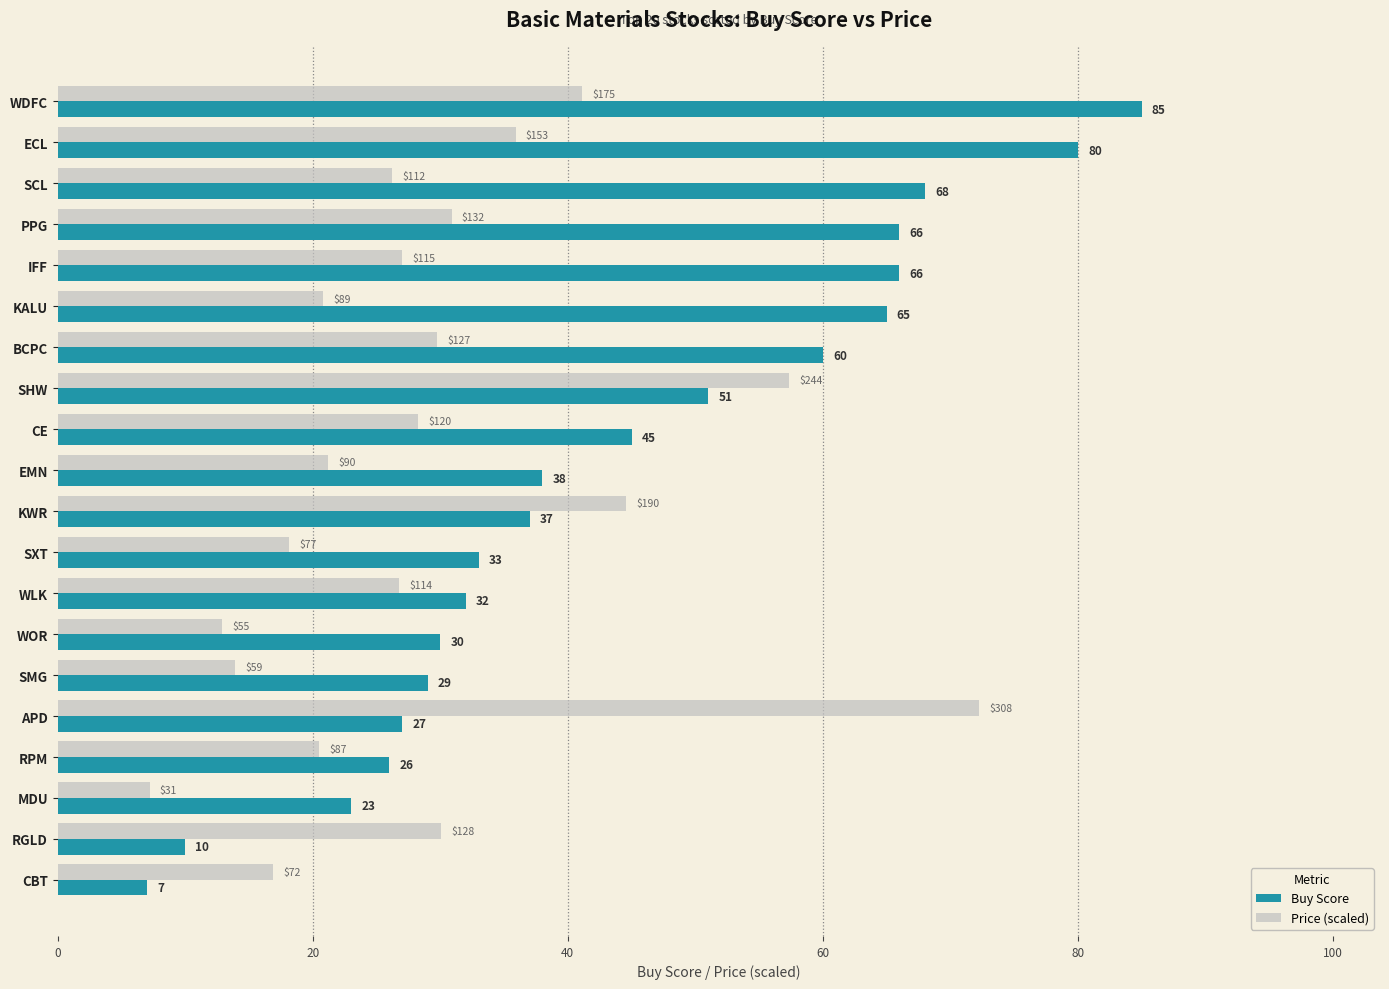

How many data points does each series have?

20